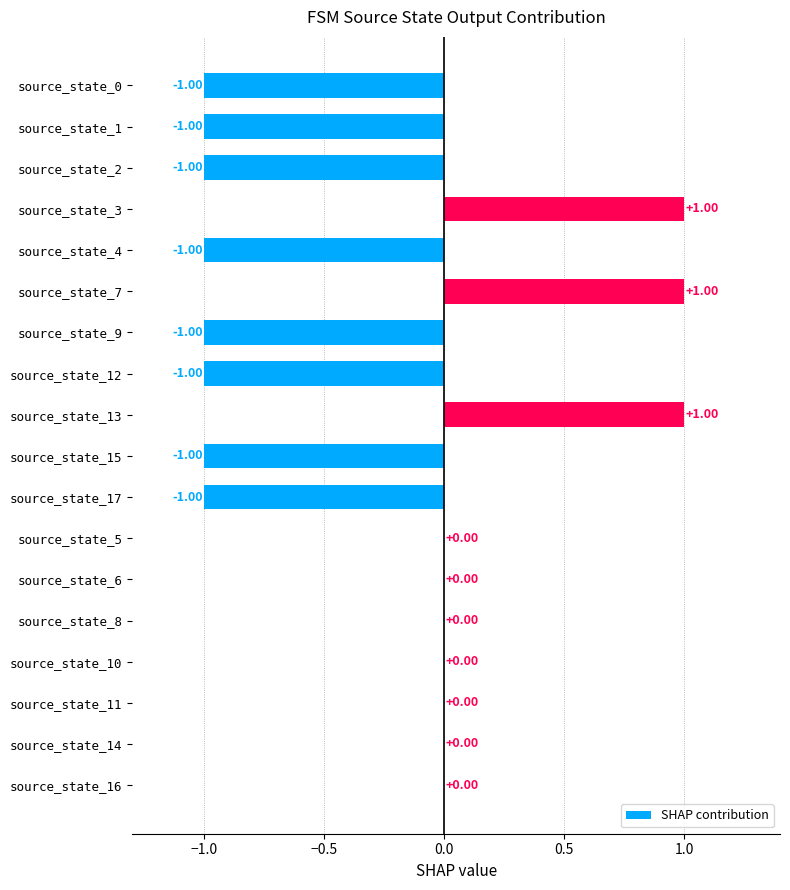

What is the change in value from source_state_17 to source_state_14?

+1